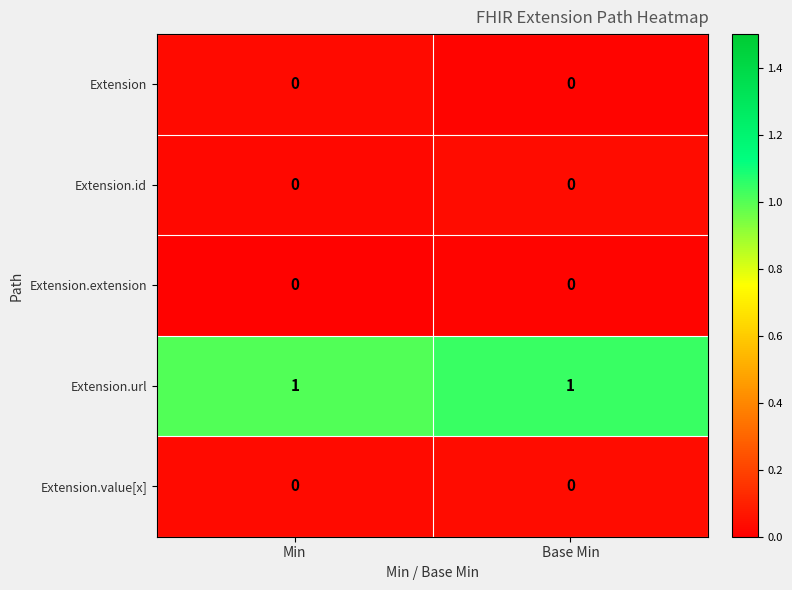

At how many categories does at least one series exceed 0?

2